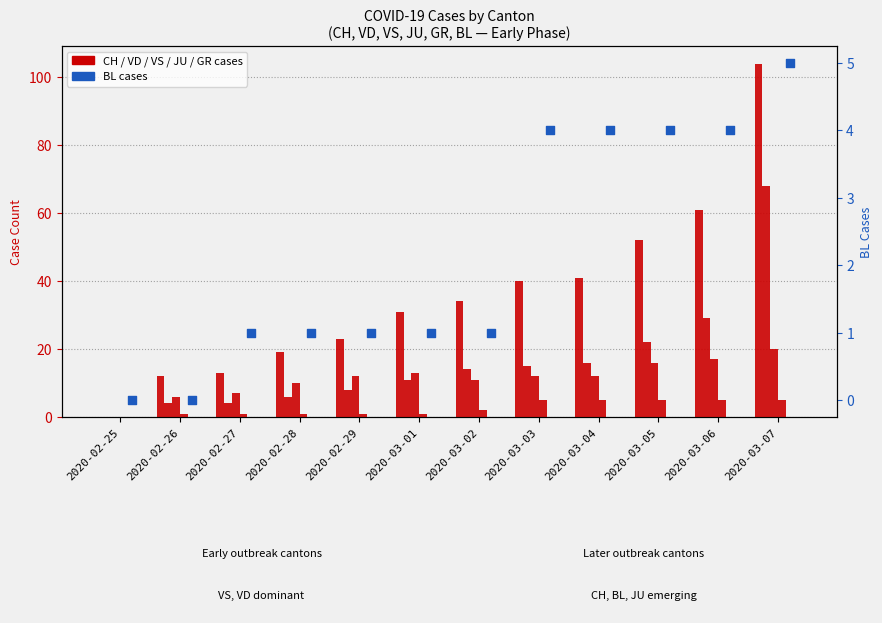

Which series reaches the maximum Y coordinate?

CH